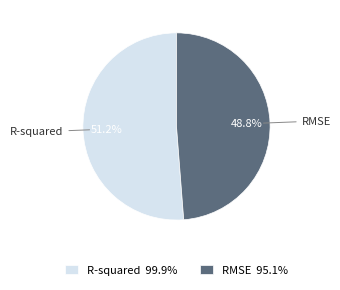

True or false: R-squared accounts for 51% of the total.

True